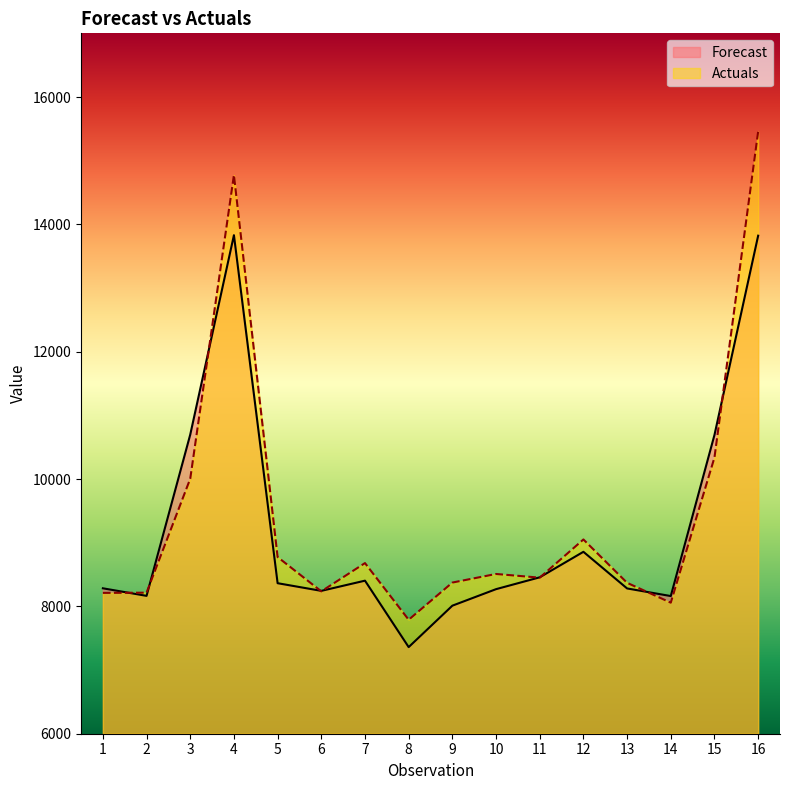

Reading left to right, what are all the values shown in this chart?

Forecast: 1=8283.9	2=8165.1	3=10698.2	4=13830.1	5=8364.0	6=8243.7	7=8403.9	8=7360.3	9=8011.0	10=8270.4	11=8456.4	12=8857.1	13=8281.7	14=8162.1	15=10693.0	16=13821.9
Actuals: 1=8212.0	2=8215.0	3=10005.0	4=14774.0	5=8775.0	6=8236.0	7=8680.0	8=7790.0	9=8374.0	10=8509.0	11=8451.0	12=9051.0	13=8370.0	14=8058.0	15=10339.0	16=15458.0